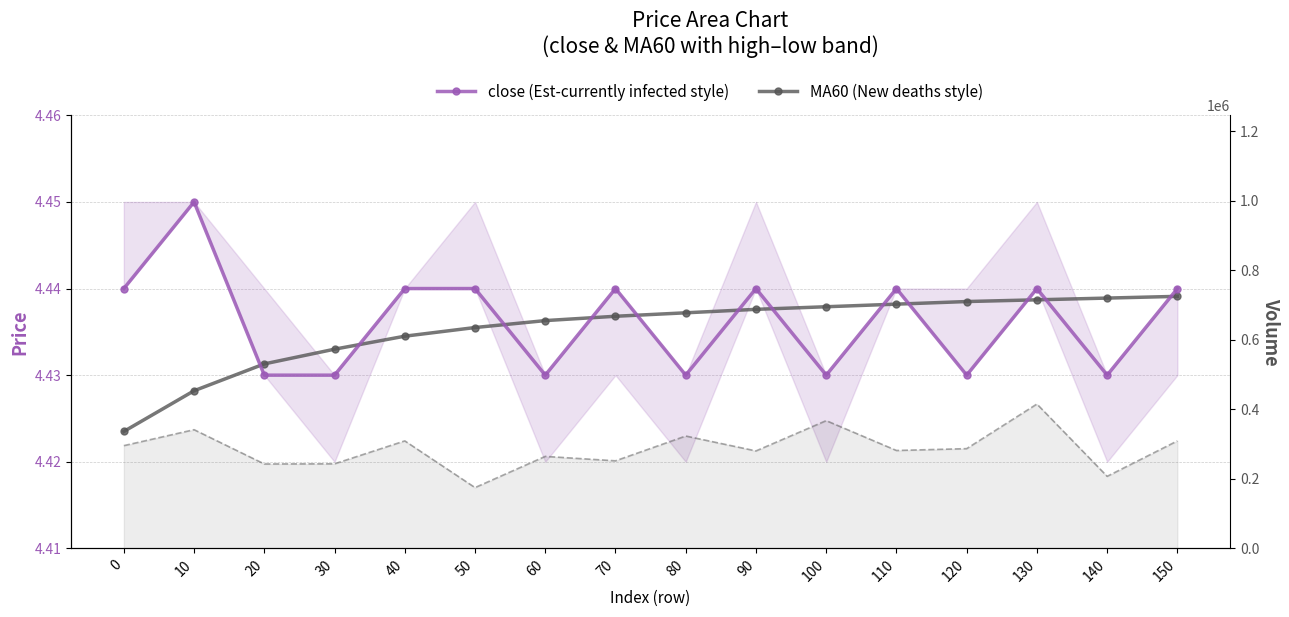

At which category does close (Est-currently infected style) reach its first local peak?

10